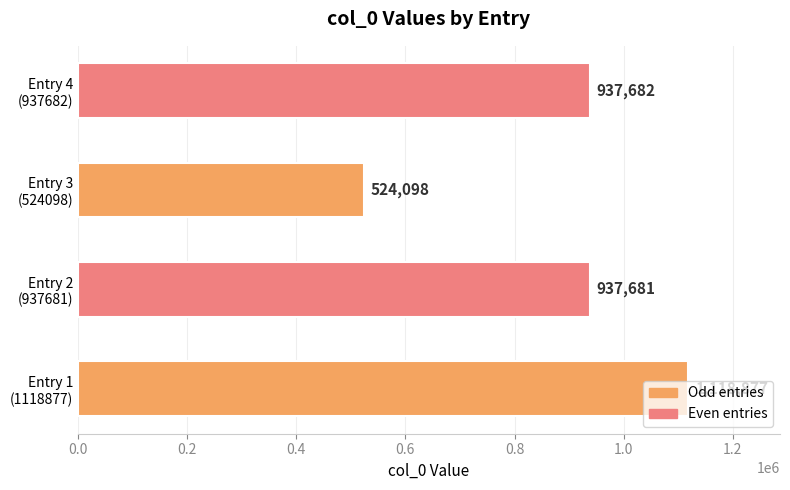

Rank the categories by value from highest to lowest.

Entry 1
(1118877), Entry 4
(937682), Entry 2
(937681), Entry 3
(524098)